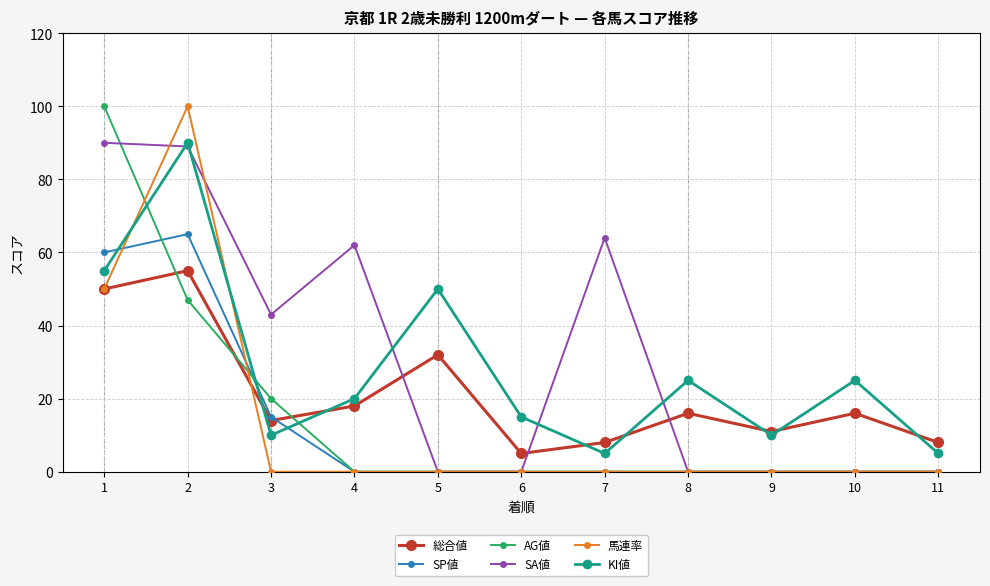

What is the maximum value shown in the chart?

100